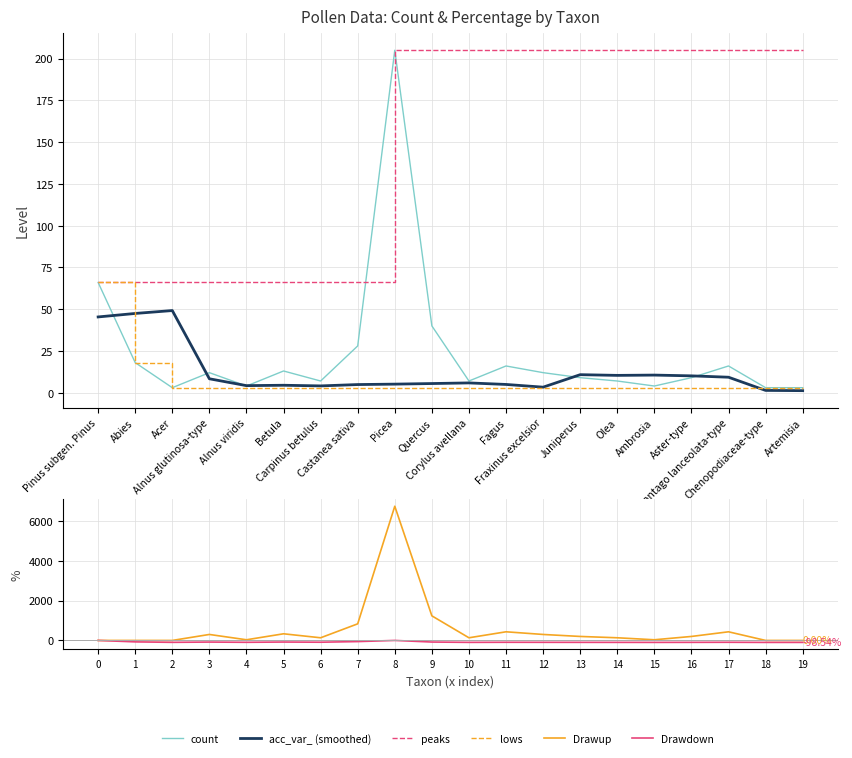

Is it true that Drawup equals 300.0 at 12?

True